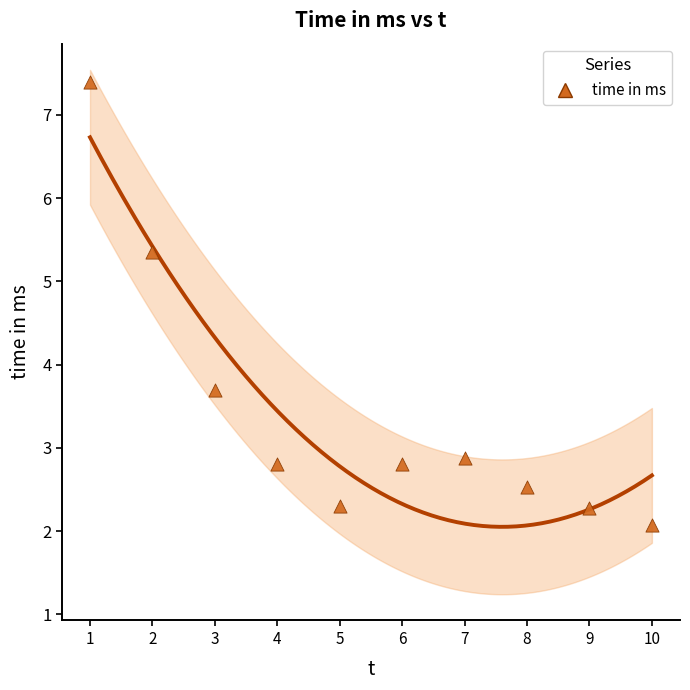

What is the range of X values (max minus min)?

9.0